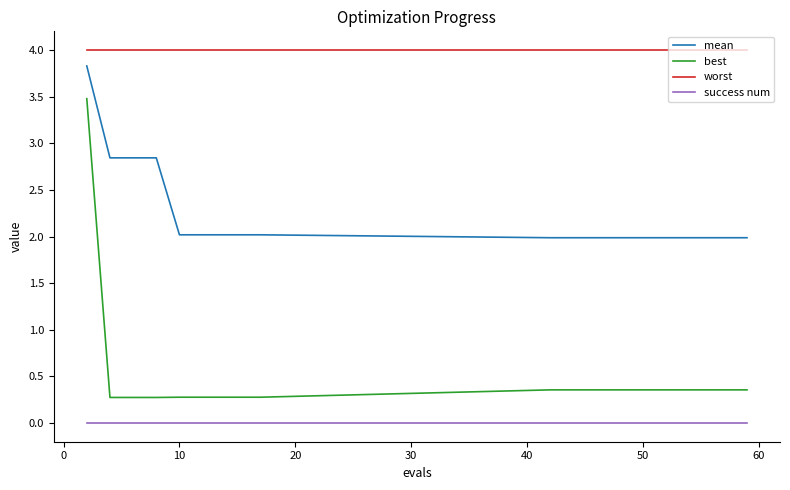

True or false: mean and worst intersect in this chart.

False